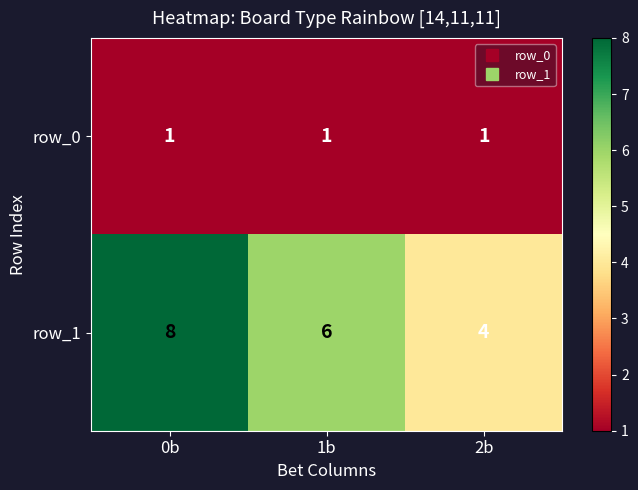

Rank the series by their average value, from highest to lowest.

row_1, row_0